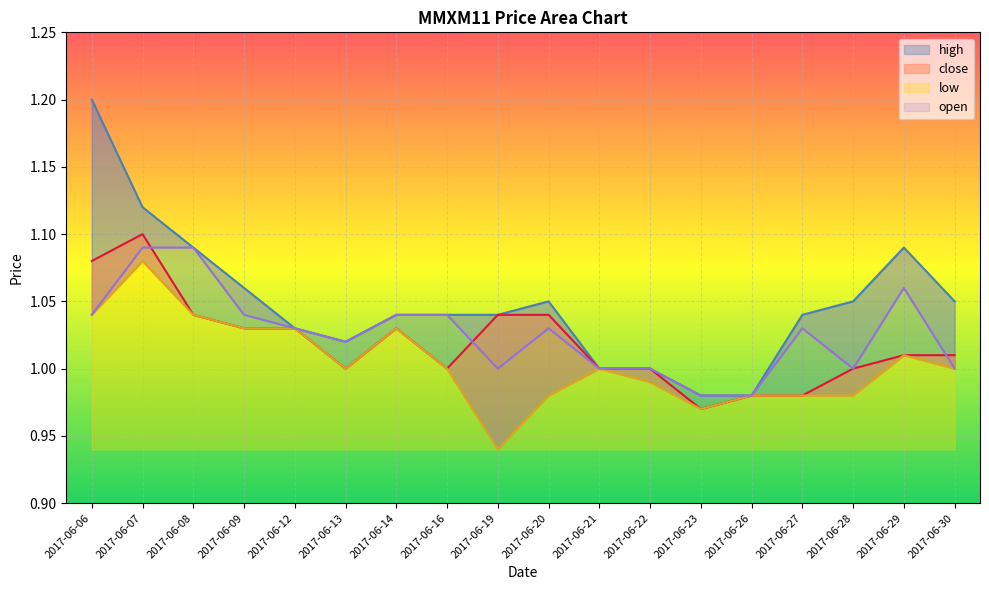

What is the value of the high point at the 7th from the left?

1.0